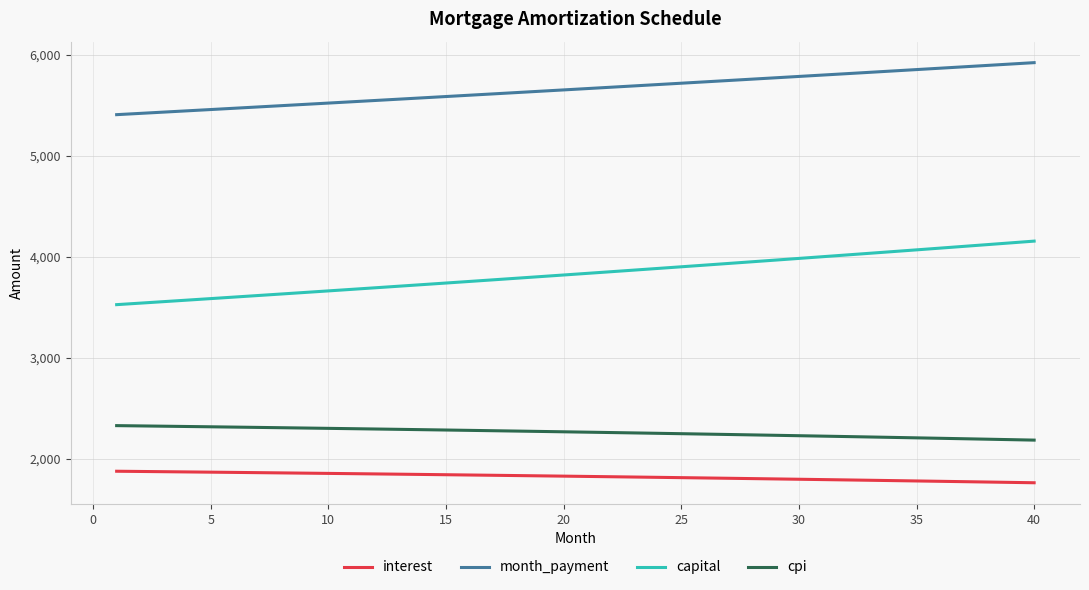

List the series in order of their peak value, lowest first.

interest, cpi, capital, month_payment